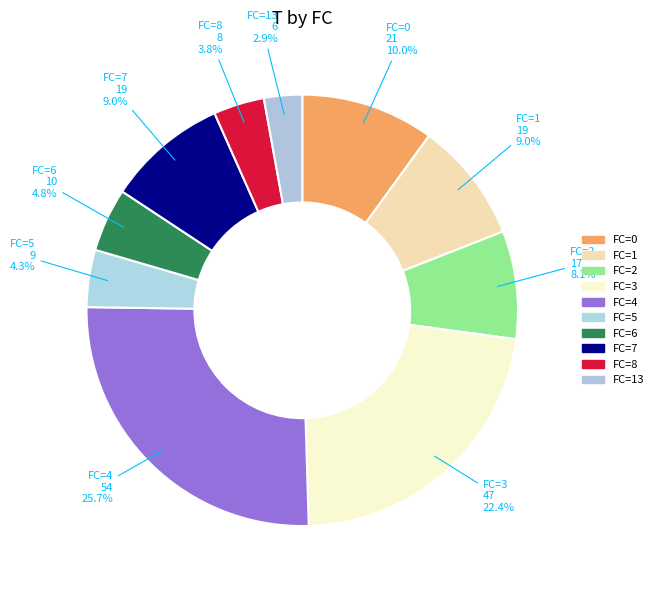

What is the ratio of the value at FC=7 to the value at FC=8?

2.4